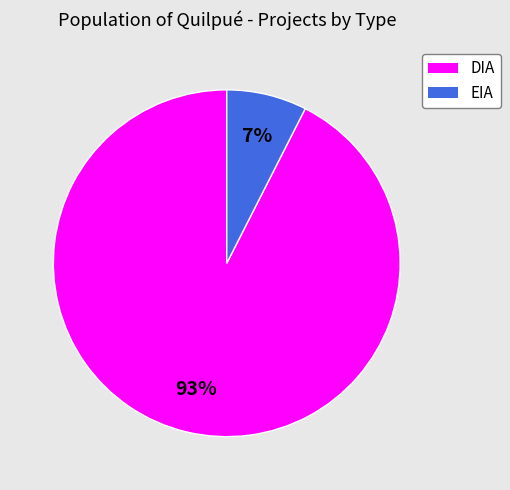

What percentage is the EIA slice, to the nearest percent?

7%